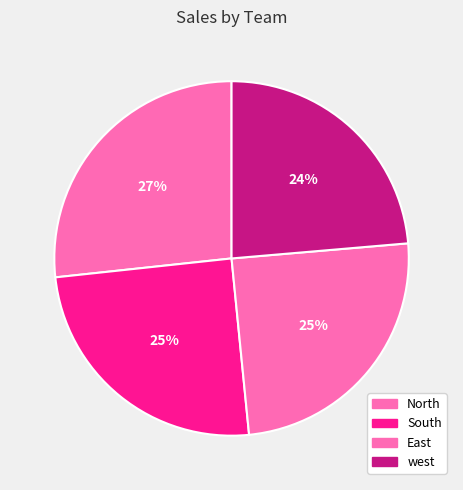

Does west account for over 50% of the chart?

No